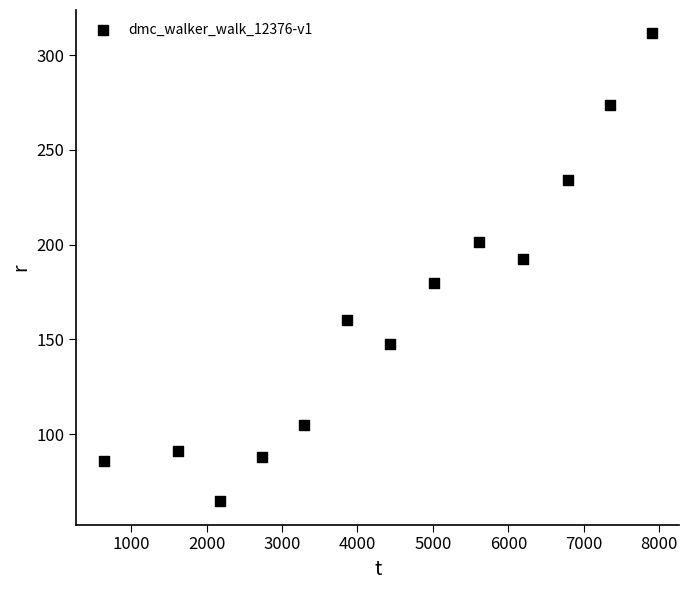

What is the range of X values (max minus min)?

7264.3